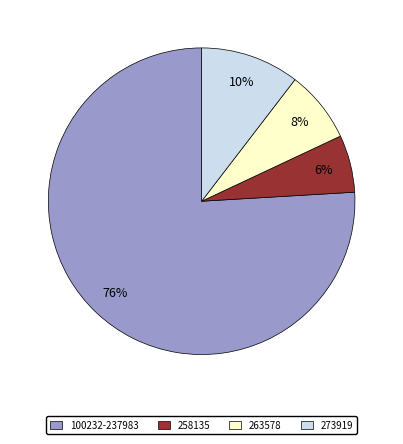

To the nearest percent, what percentage of the pie is 273919?

10%